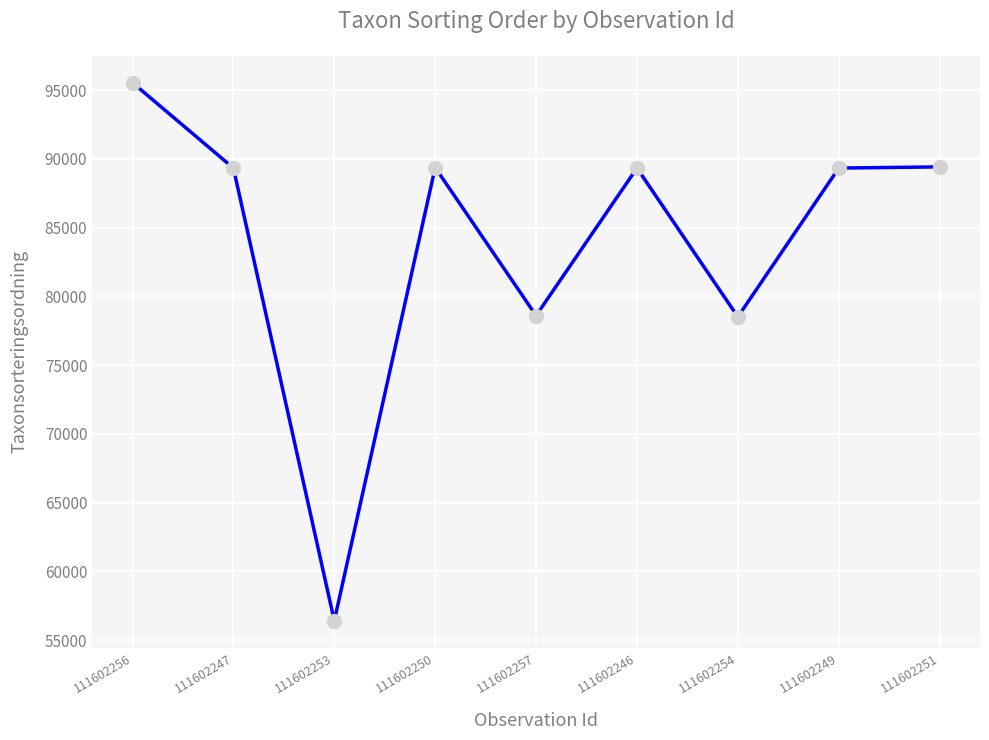

What value does the data have at 111602256, to the nearest 100?

95500